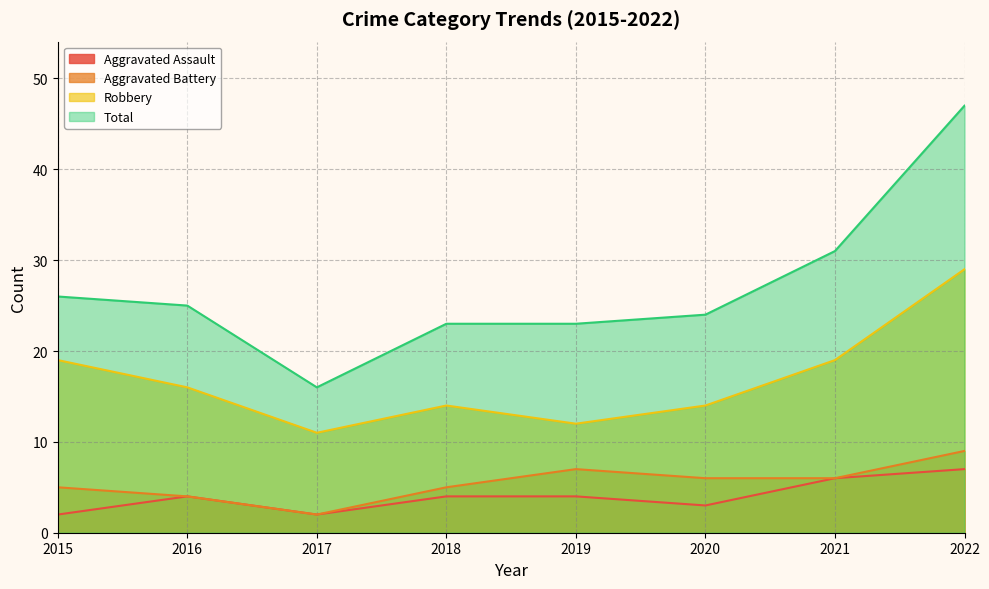

True or false: Robbery and Total intersect in this chart.

False